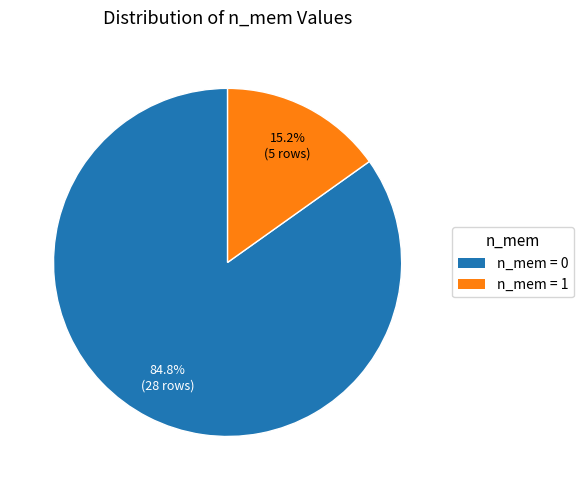

Is there a majority slice in this chart?

Yes